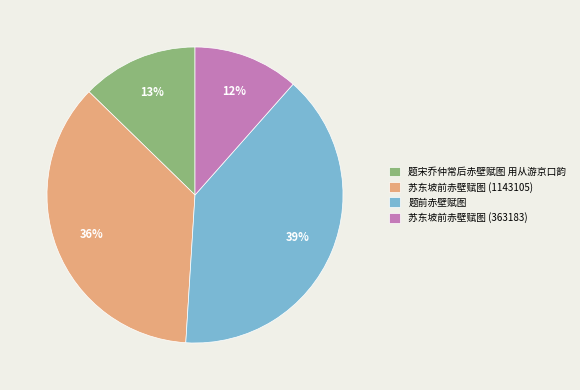

Count the number of slices in the pie.

4